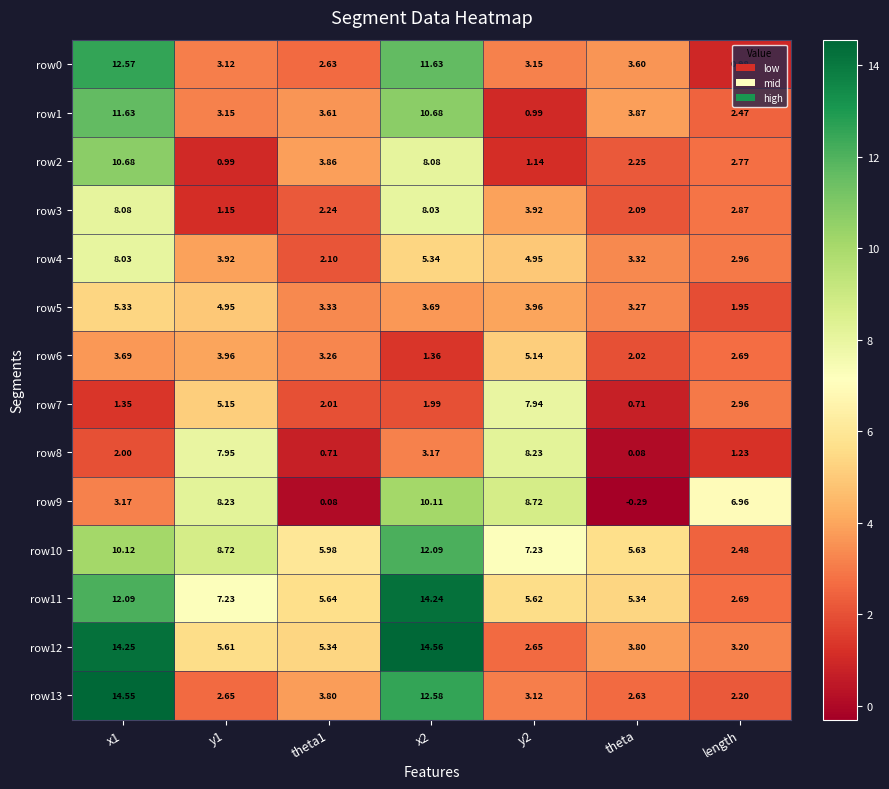

At x1, list the series in order from largest to smallest.

row13, row12, row0, row11, row1, row2, row10, row3, row4, row5, row6, row9, row8, row7